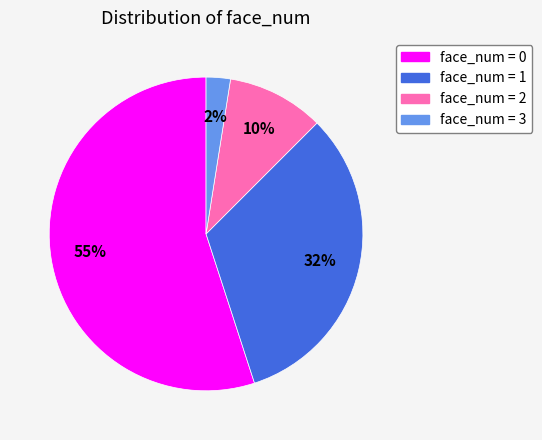

To the nearest percent, what is the average slice percentage?

25%